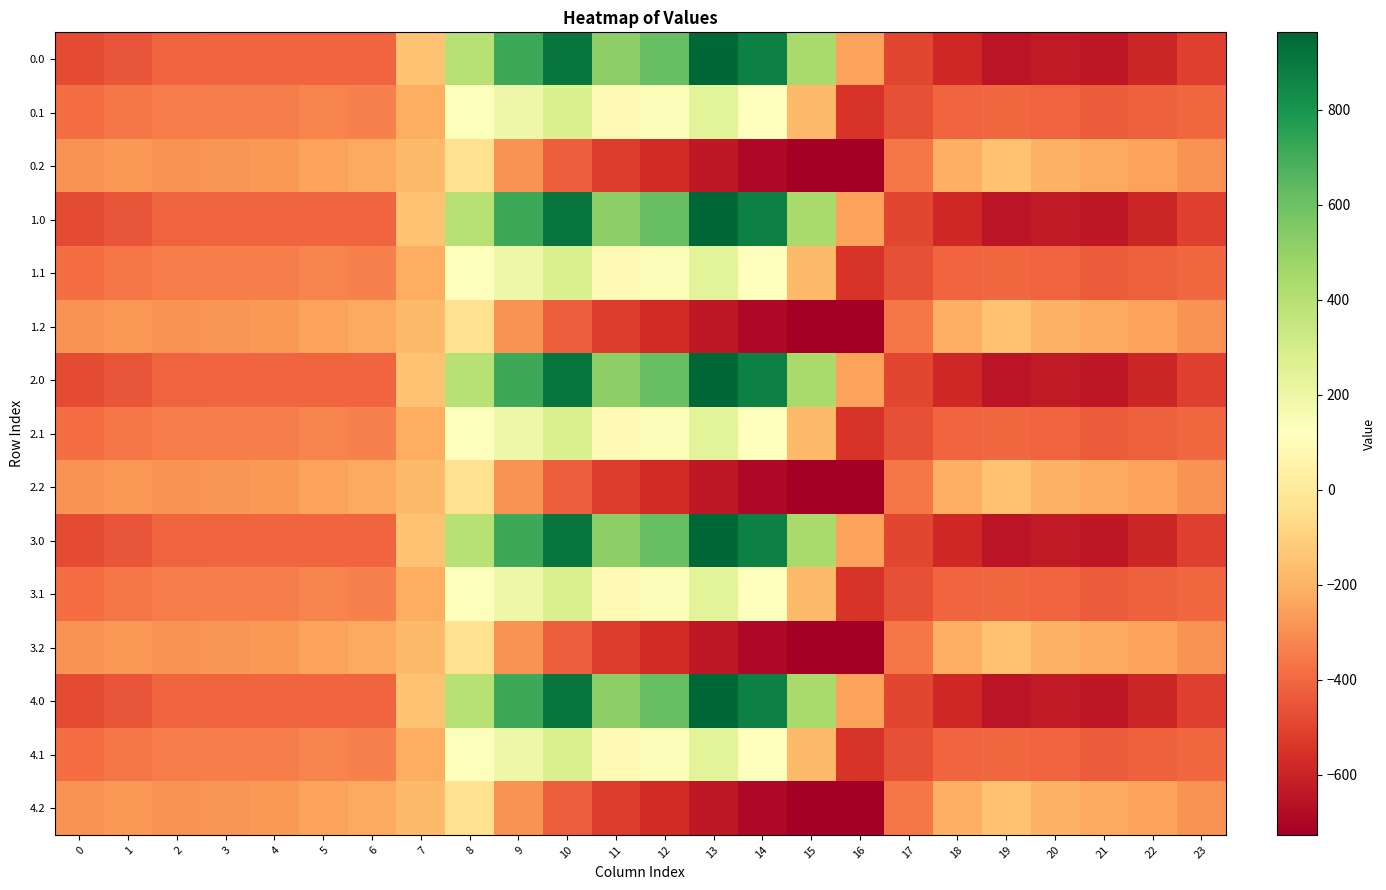

Reading right to left, what are all the values shown in this chart?

0.0: 23=-511.3	22=-592.3	21=-638.4	20=-629.9	19=-649.2	18=-586.7	17=-494.8	16=-250.9	15=443.0	14=870.3	13=962.7	12=619.4	11=516.0	10=916.2	9=716.9	8=395.3	7=-150.1	6=-408.0	5=-403.8	4=-404.9	3=-404.4	2=-410.3	1=-449.5	0=-482.0
0.1: 23=-399.4	22=-419.9	21=-432.4	20=-414.5	19=-400.2	18=-405.4	17=-466.6	16=-547.3	15=-173.1	14=113.7	13=241.5	12=134.6	11=87.0	10=274.1	9=191.1	8=125.2	7=-217.1	6=-332.2	5=-325.7	4=-339.6	3=-342.7	2=-347.9	1=-361.1	0=-384.6
0.2: 23=-287.5	22=-247.4	21=-226.4	20=-199.2	19=-151.0	18=-210.0	17=-362.4	16=-726.6	15=-725.8	14=-687.4	13=-640.4	12=-571.2	11=-520.6	10=-423.5	9=-288.5	8=-35.3	7=-176.6	6=-228.8	5=-245.0	4=-274.4	3=-281.0	2=-285.5	1=-272.7	0=-287.1
1.0: 23=-511.3	22=-592.3	21=-638.4	20=-629.9	19=-649.2	18=-586.7	17=-494.8	16=-250.9	15=443.0	14=870.3	13=962.7	12=619.4	11=516.0	10=916.2	9=716.9	8=395.3	7=-150.1	6=-408.0	5=-403.8	4=-404.9	3=-404.4	2=-410.3	1=-449.5	0=-482.0
1.1: 23=-399.4	22=-419.9	21=-432.4	20=-414.5	19=-400.2	18=-405.4	17=-466.6	16=-547.3	15=-173.1	14=113.7	13=241.5	12=134.6	11=87.0	10=274.1	9=191.1	8=125.2	7=-217.1	6=-332.2	5=-325.7	4=-339.6	3=-342.7	2=-347.9	1=-361.1	0=-384.6
1.2: 23=-287.5	22=-247.4	21=-226.4	20=-199.2	19=-151.0	18=-210.0	17=-362.4	16=-726.6	15=-725.8	14=-687.4	13=-640.4	12=-571.2	11=-520.6	10=-423.5	9=-288.5	8=-35.3	7=-176.6	6=-228.8	5=-245.0	4=-274.4	3=-281.0	2=-285.5	1=-272.7	0=-287.1
2.0: 23=-511.3	22=-592.3	21=-638.4	20=-629.9	19=-649.2	18=-586.7	17=-494.8	16=-250.9	15=443.0	14=870.3	13=962.7	12=619.4	11=516.0	10=916.2	9=716.9	8=395.3	7=-150.1	6=-408.0	5=-403.8	4=-404.9	3=-404.4	2=-410.3	1=-449.5	0=-482.0
2.1: 23=-399.4	22=-419.9	21=-432.4	20=-414.5	19=-400.2	18=-405.4	17=-466.6	16=-547.3	15=-173.1	14=113.7	13=241.5	12=134.6	11=87.0	10=274.1	9=191.1	8=125.2	7=-217.1	6=-332.2	5=-325.7	4=-339.6	3=-342.7	2=-347.9	1=-361.1	0=-384.6
2.2: 23=-287.5	22=-247.4	21=-226.4	20=-199.2	19=-151.0	18=-210.0	17=-362.4	16=-726.6	15=-725.8	14=-687.4	13=-640.4	12=-571.2	11=-520.6	10=-423.5	9=-288.5	8=-35.3	7=-176.6	6=-228.8	5=-245.0	4=-274.4	3=-281.0	2=-285.5	1=-272.7	0=-287.1
3.0: 23=-511.3	22=-592.3	21=-638.4	20=-629.9	19=-649.2	18=-586.7	17=-494.8	16=-250.9	15=443.0	14=870.3	13=962.7	12=619.4	11=516.0	10=916.2	9=716.9	8=395.3	7=-150.1	6=-408.0	5=-403.8	4=-404.9	3=-404.4	2=-410.3	1=-449.5	0=-482.0
3.1: 23=-399.4	22=-419.9	21=-432.4	20=-414.5	19=-400.2	18=-405.4	17=-466.6	16=-547.3	15=-173.1	14=113.7	13=241.5	12=134.6	11=87.0	10=274.1	9=191.1	8=125.2	7=-217.1	6=-332.2	5=-325.7	4=-339.6	3=-342.7	2=-347.9	1=-361.1	0=-384.6
3.2: 23=-287.5	22=-247.4	21=-226.4	20=-199.2	19=-151.0	18=-210.0	17=-362.4	16=-726.6	15=-725.8	14=-687.4	13=-640.4	12=-571.2	11=-520.6	10=-423.5	9=-288.5	8=-35.3	7=-176.6	6=-228.8	5=-245.0	4=-274.4	3=-281.0	2=-285.5	1=-272.7	0=-287.1
4.0: 23=-511.3	22=-592.3	21=-638.4	20=-629.9	19=-649.2	18=-586.7	17=-494.8	16=-250.9	15=443.0	14=870.3	13=962.7	12=619.4	11=516.0	10=916.2	9=716.9	8=395.3	7=-150.1	6=-408.0	5=-403.8	4=-404.9	3=-404.4	2=-410.3	1=-449.5	0=-482.0
4.1: 23=-399.4	22=-419.9	21=-432.4	20=-414.5	19=-400.2	18=-405.4	17=-466.6	16=-547.3	15=-173.1	14=113.7	13=241.5	12=134.6	11=87.0	10=274.1	9=191.1	8=125.2	7=-217.1	6=-332.2	5=-325.7	4=-339.6	3=-342.7	2=-347.9	1=-361.1	0=-384.6
4.2: 23=-287.5	22=-247.4	21=-226.4	20=-199.2	19=-151.0	18=-210.0	17=-362.4	16=-726.6	15=-725.8	14=-687.4	13=-640.4	12=-571.2	11=-520.6	10=-423.5	9=-288.5	8=-35.3	7=-176.6	6=-228.8	5=-245.0	4=-274.4	3=-281.0	2=-285.5	1=-272.7	0=-287.1